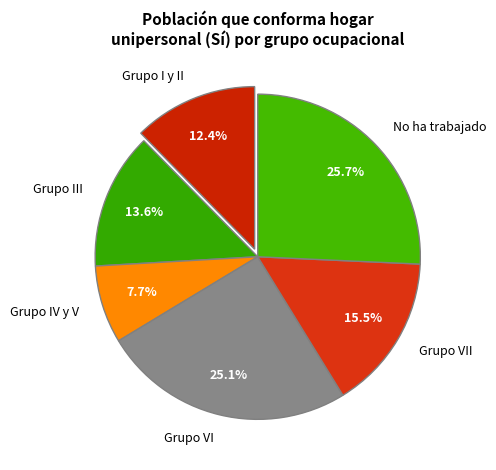

Rank the categories by value from highest to lowest.

No ha trabajado, Grupo VI, Grupo VII, Grupo III, Grupo I y II, Grupo IV y V